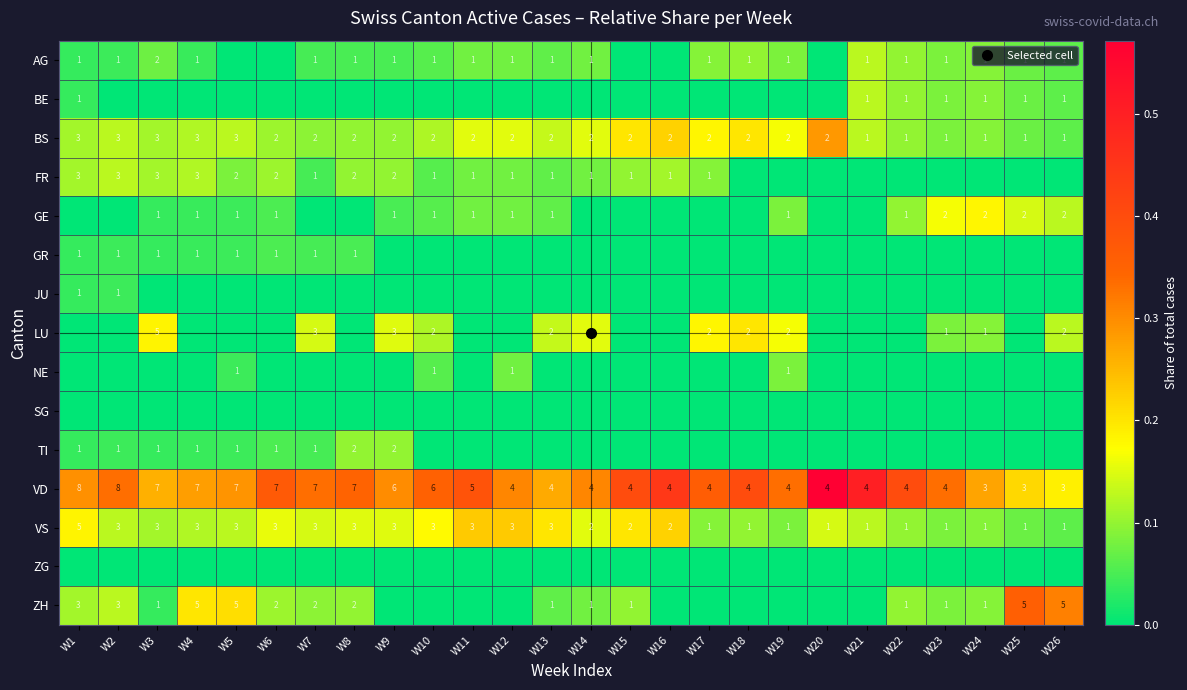

Is the value of NE at W2 greater than the value of BE at W19?

No